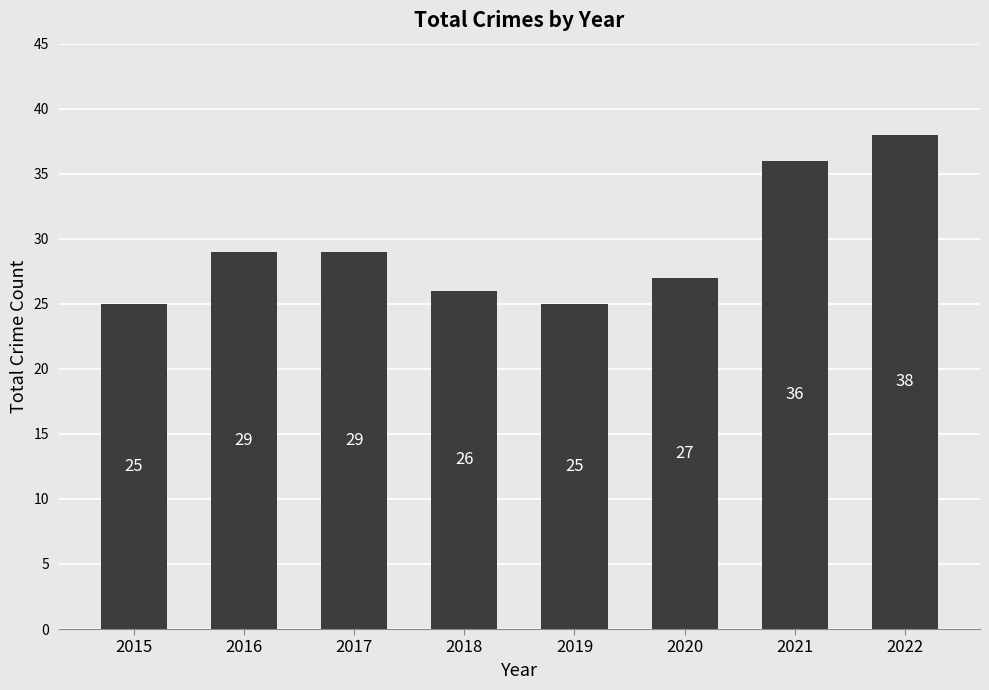

Reading left to right, transcribe all the data shown in this chart.

25	29	29	26	25	27	36	38